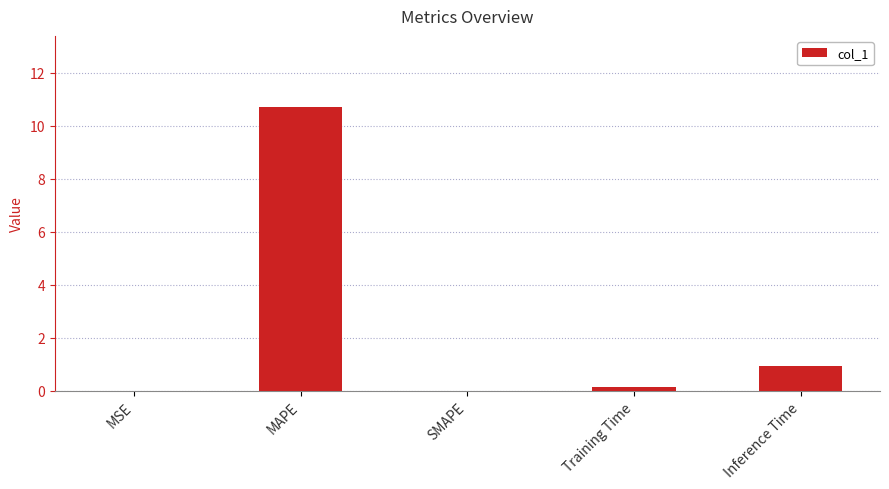

Count the number of data series in this chart.

1